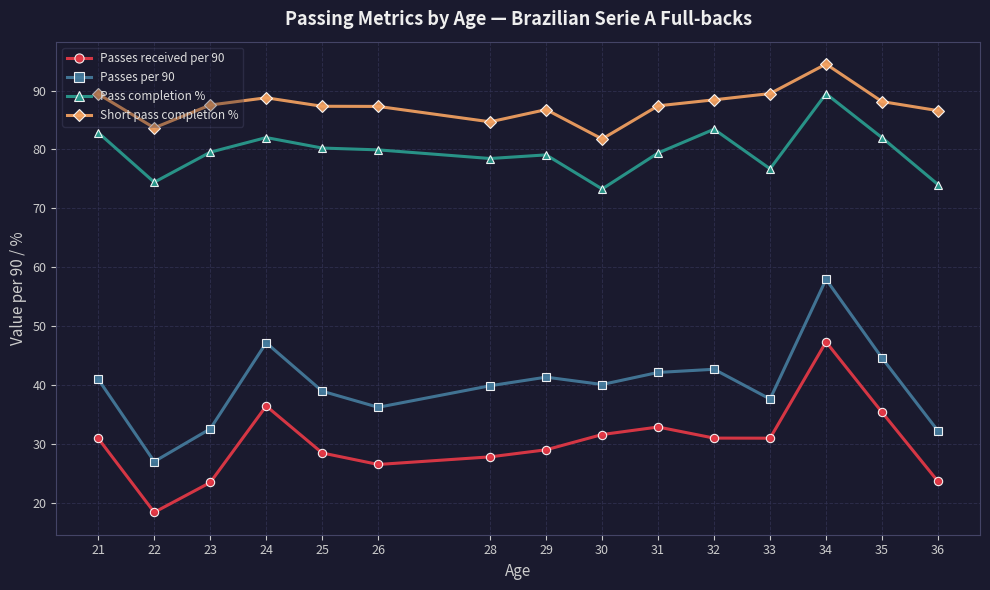

Where does the Short pass completion % series first go above 87?

21